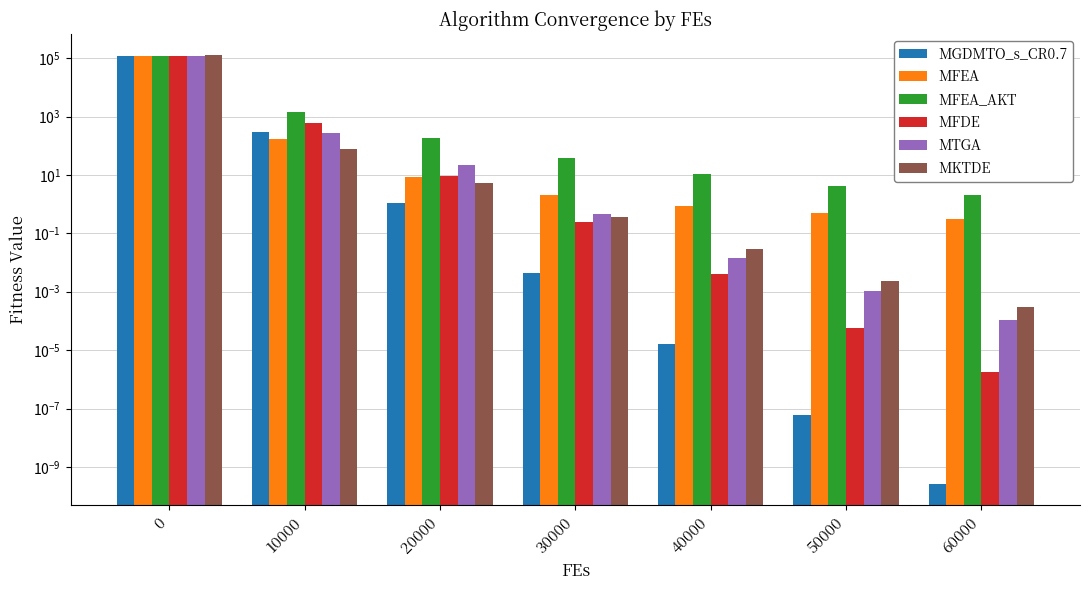

The value of MFEA_AKT at 0 is 120629.9. True or false?

True